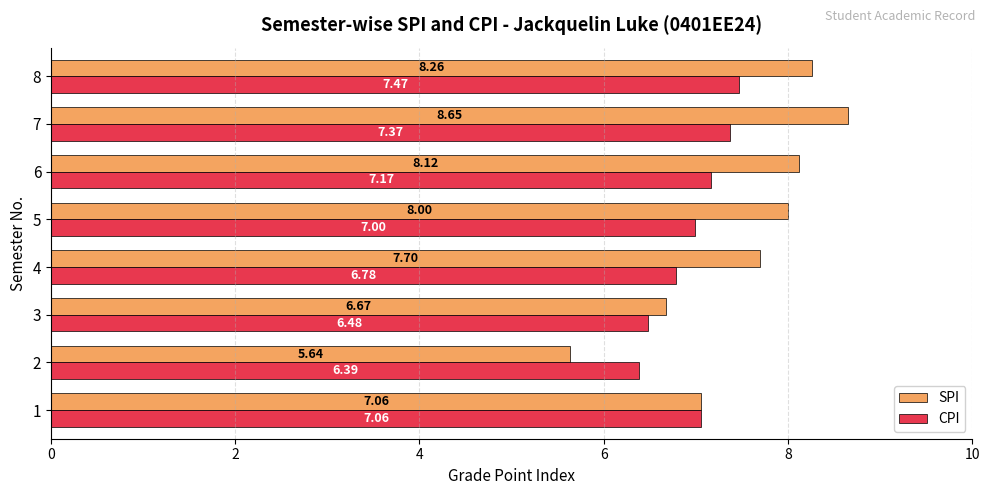

Is the value of SPI at 2 greater than the value of CPI at 4?

No